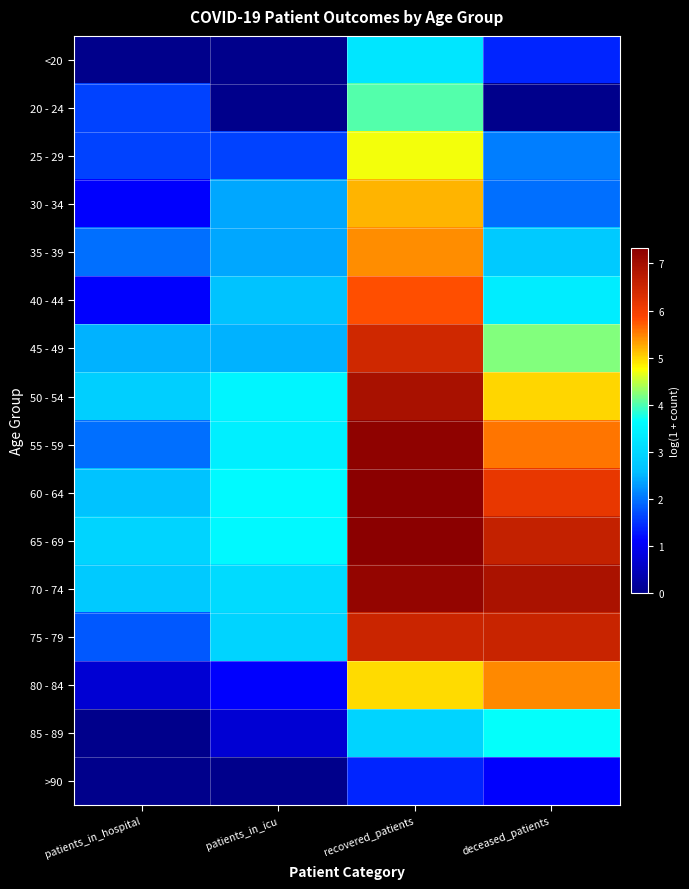

Reading left to right, list all the values displayed in this chart.

<20: patients_in_hospital=0.0	patients_in_icu=0.0	recovered_patients=3.3	deceased_patients=1.4
20 - 24: patients_in_hospital=1.6	patients_in_icu=0.0	recovered_patients=4.0	deceased_patients=0.0
25 - 29: patients_in_hospital=1.6	patients_in_icu=1.6	recovered_patients=4.7	deceased_patients=2.1
30 - 34: patients_in_hospital=1.1	patients_in_icu=2.4	recovered_patients=5.2	deceased_patients=1.9
35 - 39: patients_in_hospital=1.9	patients_in_icu=2.4	recovered_patients=5.4	deceased_patients=2.8
40 - 44: patients_in_hospital=1.1	patients_in_icu=2.6	recovered_patients=5.8	deceased_patients=3.4
45 - 49: patients_in_hospital=2.5	patients_in_icu=2.5	recovered_patients=6.4	deceased_patients=4.2
50 - 54: patients_in_hospital=2.8	patients_in_icu=3.5	recovered_patients=6.9	deceased_patients=5.0
55 - 59: patients_in_hospital=1.9	patients_in_icu=3.4	recovered_patients=7.3	deceased_patients=5.6
60 - 64: patients_in_hospital=2.6	patients_in_icu=3.6	recovered_patients=7.3	deceased_patients=6.1
65 - 69: patients_in_hospital=2.9	patients_in_icu=3.6	recovered_patients=7.3	deceased_patients=6.6
70 - 74: patients_in_hospital=2.8	patients_in_icu=3.0	recovered_patients=7.2	deceased_patients=6.9
75 - 79: patients_in_hospital=1.8	patients_in_icu=2.9	recovered_patients=6.5	deceased_patients=6.5
80 - 84: patients_in_hospital=0.7	patients_in_icu=1.1	recovered_patients=5.0	deceased_patients=5.4
85 - 89: patients_in_hospital=0.0	patients_in_icu=0.7	recovered_patients=2.9	deceased_patients=3.7
>90: patients_in_hospital=0.0	patients_in_icu=0.0	recovered_patients=1.4	deceased_patients=1.1